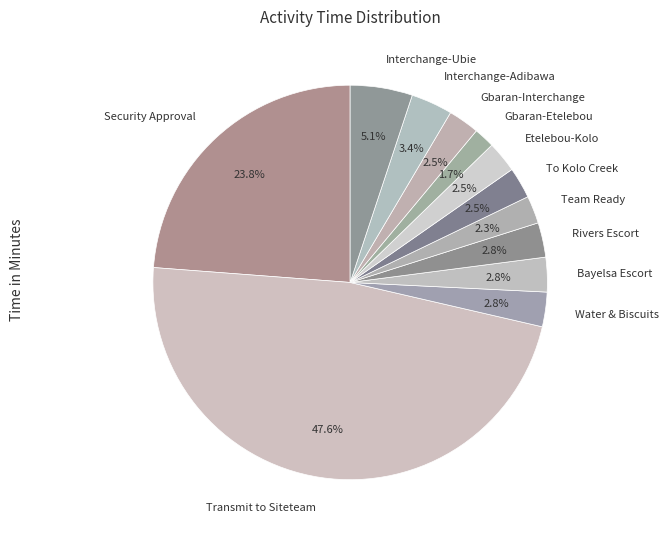

Which slice is the largest?

Transmit to Siteteam